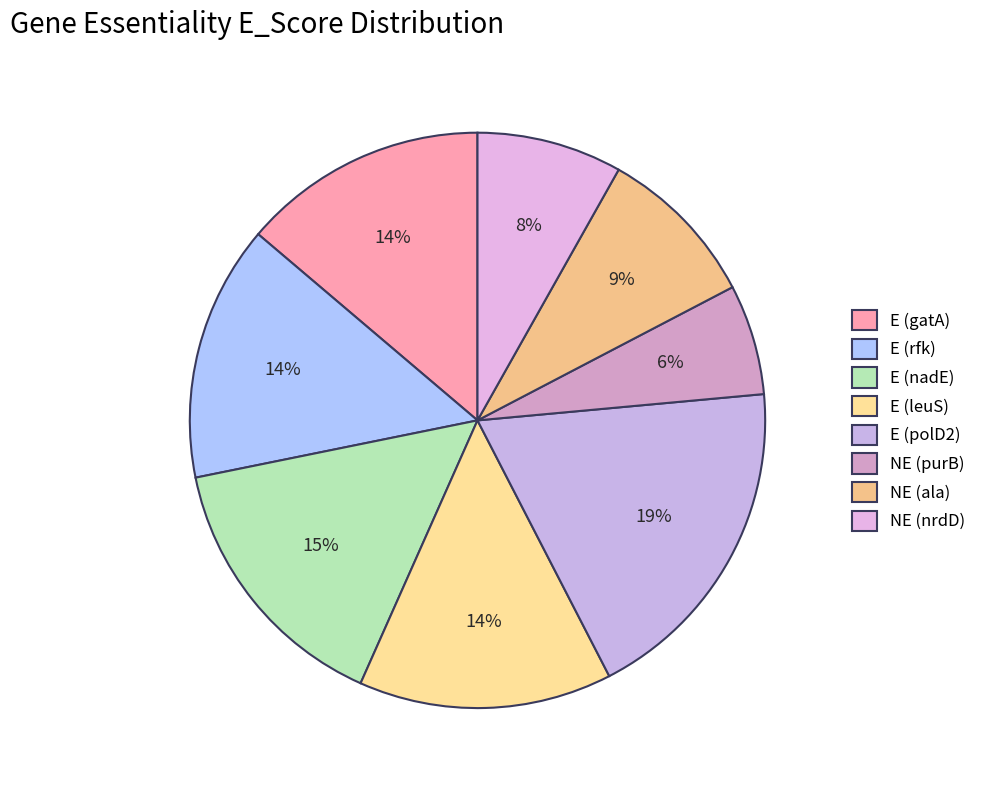

To the nearest percent, what is the average slice percentage?

12%